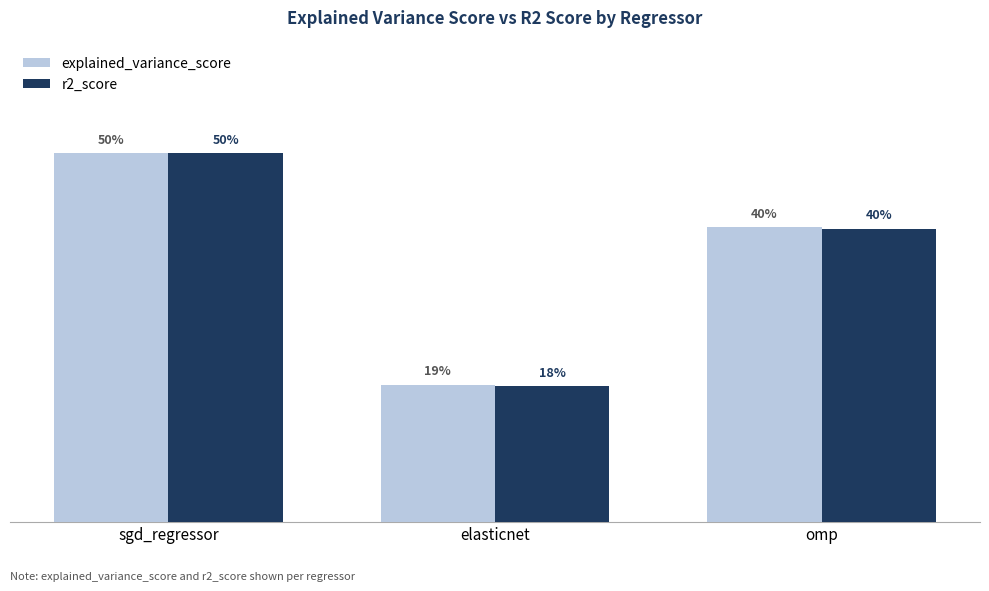

Reading left to right, transcribe all the data shown in this chart.

explained_variance_score: sgd_regressor=0.5	elasticnet=0.2	omp=0.4
r2_score: sgd_regressor=0.5	elasticnet=0.2	omp=0.4